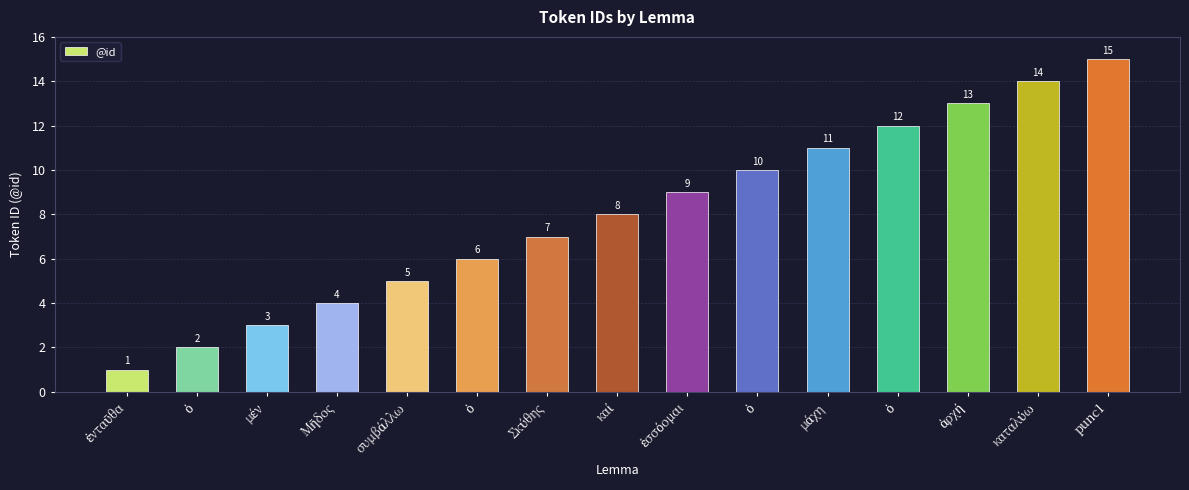

What is the difference between the maximum and minimum values?

14